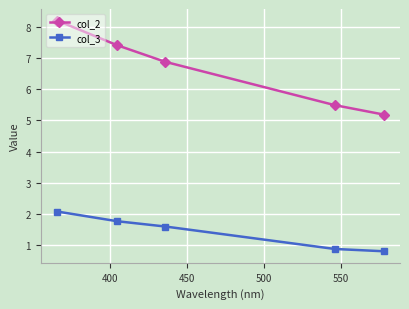

What are all the series names shown in the legend?

col_2, col_3